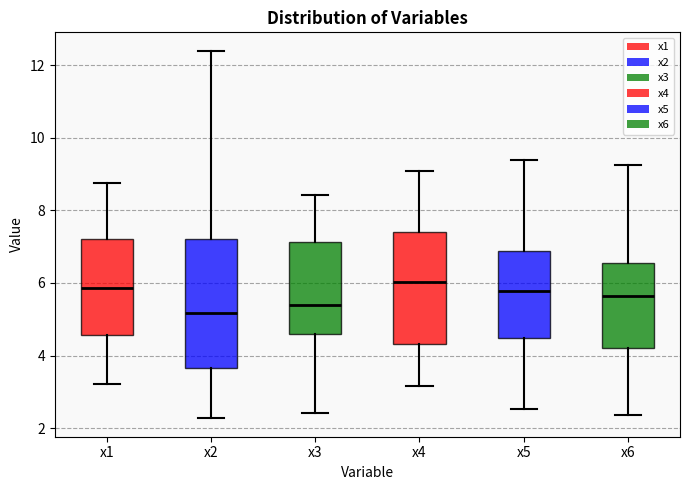

Which box has the lowest median line?

x2